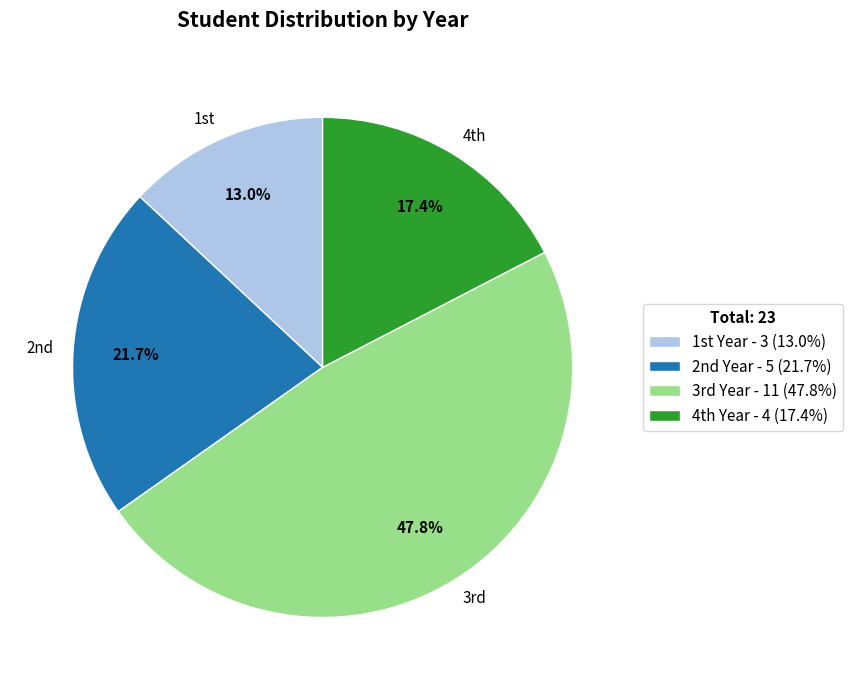

Rank the categories by value from lowest to highest.

1st Year - 3 (13.0%), 4th Year - 4 (17.4%), 2nd Year - 5 (21.7%), 3rd Year - 11 (47.8%)